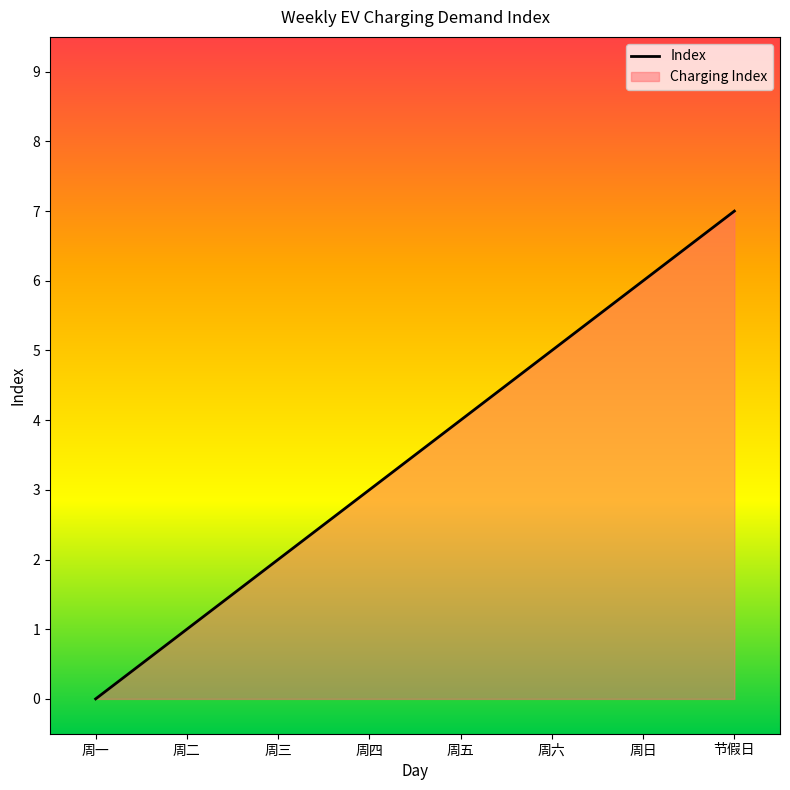

How many values are above zero?

7